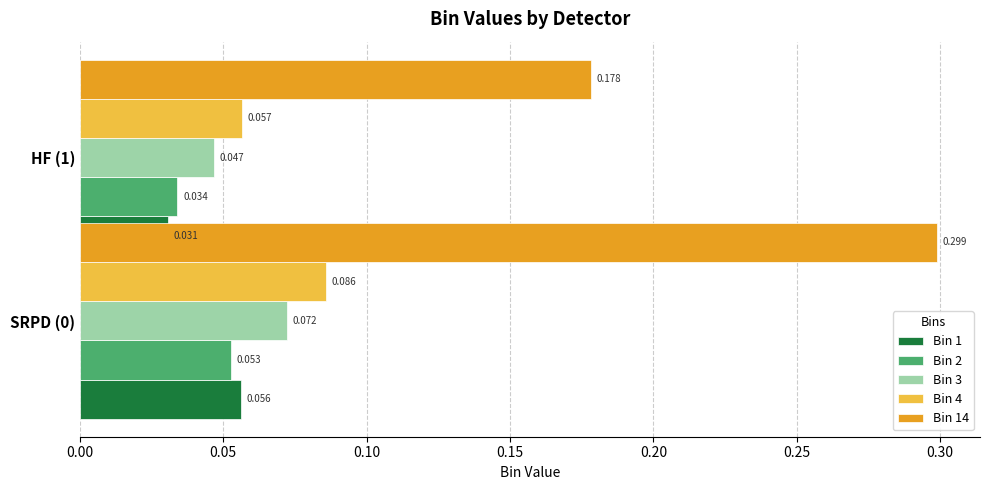

What is the sum of the Bin 1 values at 0.00 and 0.05?

0.1